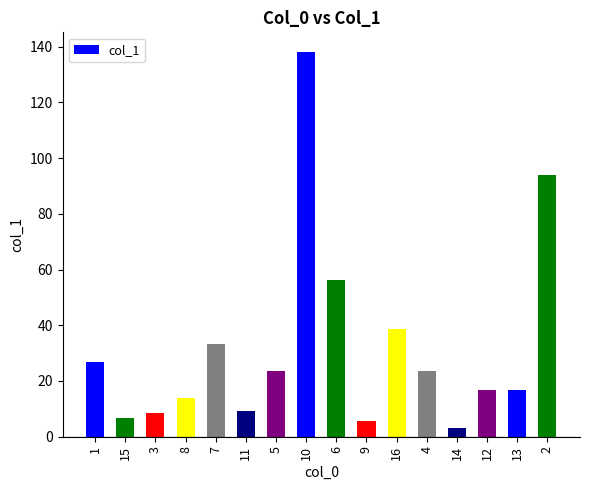

Approximately how many times larger is the value at 8 compared to 16?

0.4